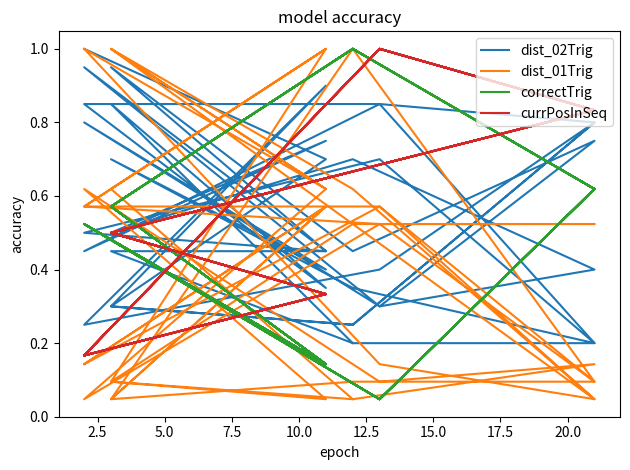

Which series ends up on top after the final intersection of correctTrig and dist_02Trig?

correctTrig